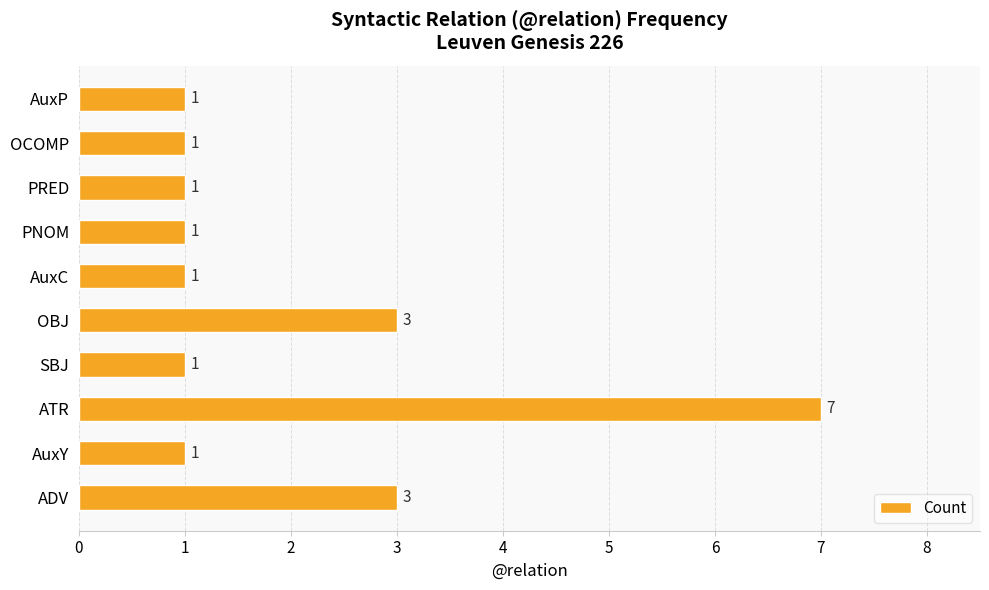

Reading bottom to top, what are all the values shown in this chart?

ADV=3	AuxY=1	ATR=7	SBJ=1	OBJ=3	AuxC=1	PNOM=1	PRED=1	OCOMP=1	AuxP=1